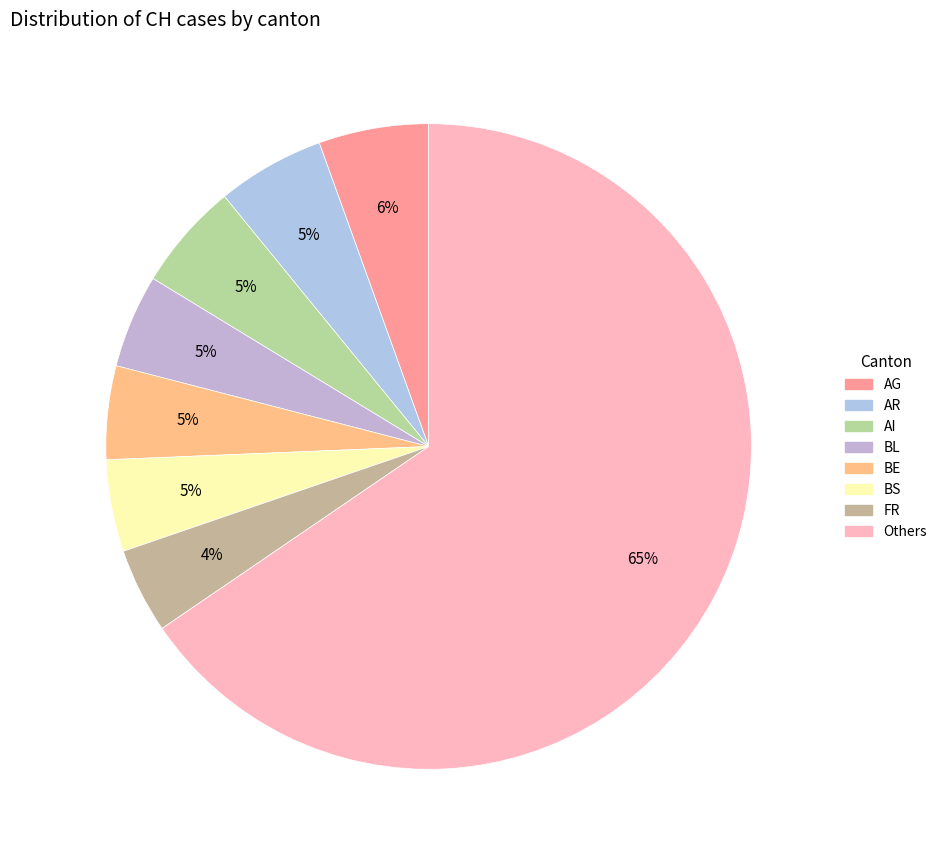

To the nearest percent, what is the average slice percentage?

12%